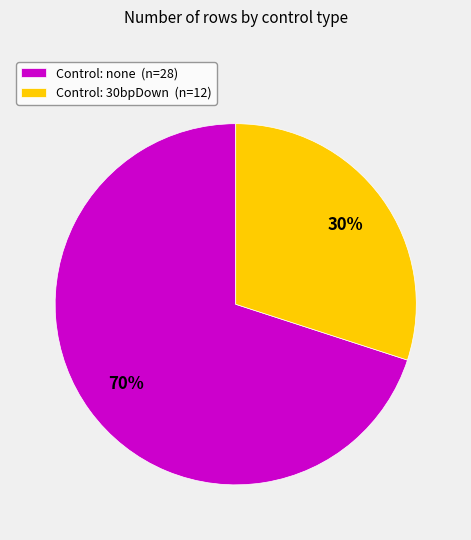

Is it true that Control: none (n=28) is 63% of the pie?

False